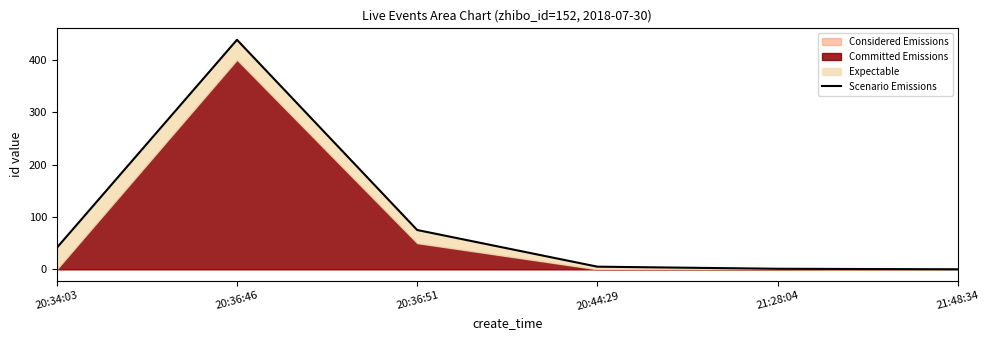

True or false: the data has more than 1 interior local peaks.

False